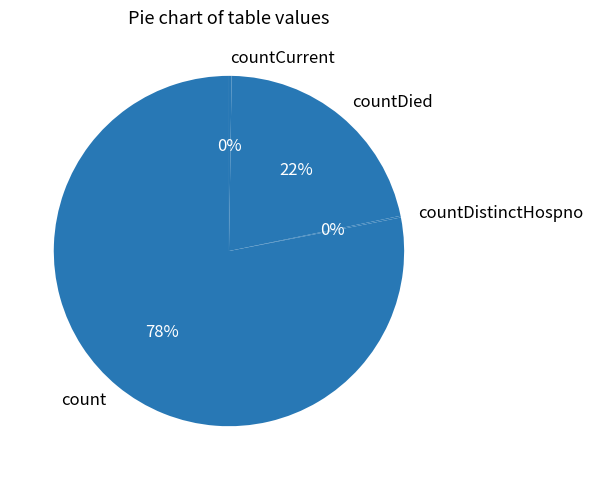

Is the sum of count and countDied greater than half?

Yes